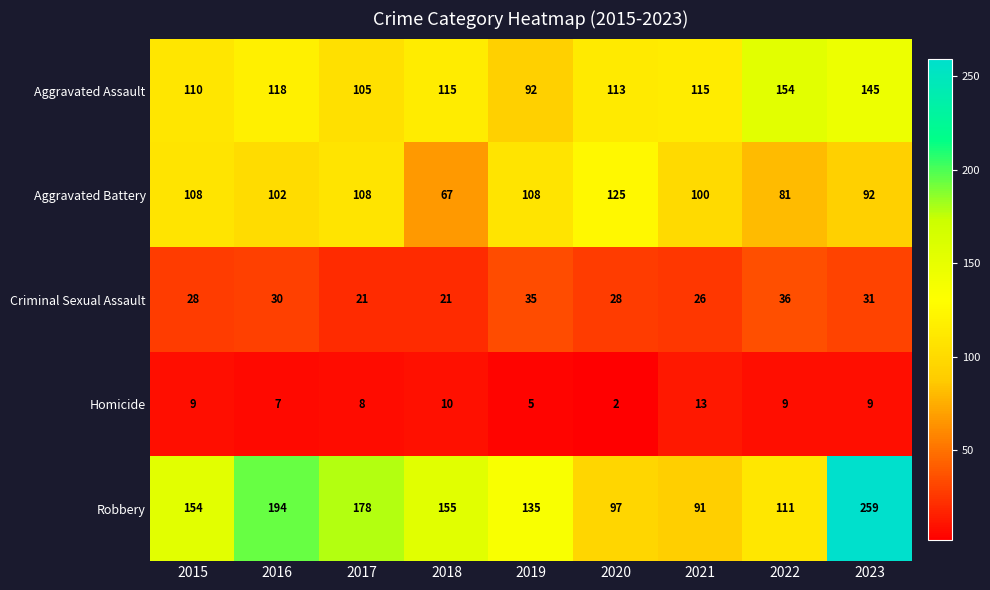

Which category has the lowest value in the Aggravated Assault series?

2019